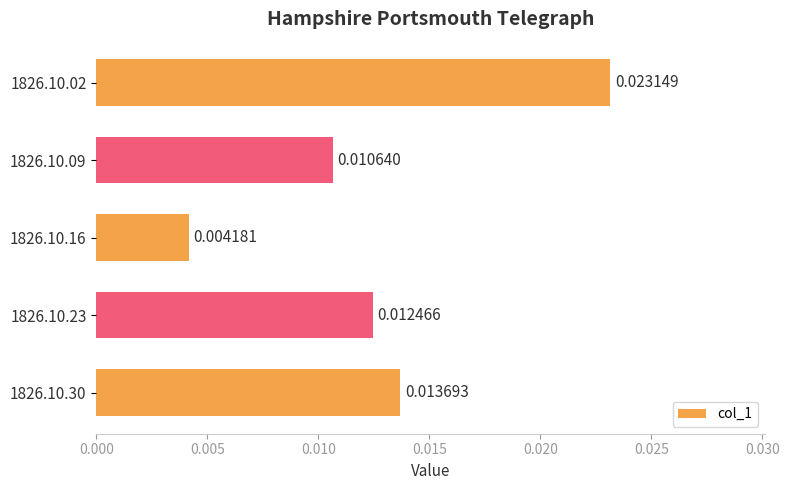

Which has a higher value, 1826.10.30 or 1826.10.16?

1826.10.30